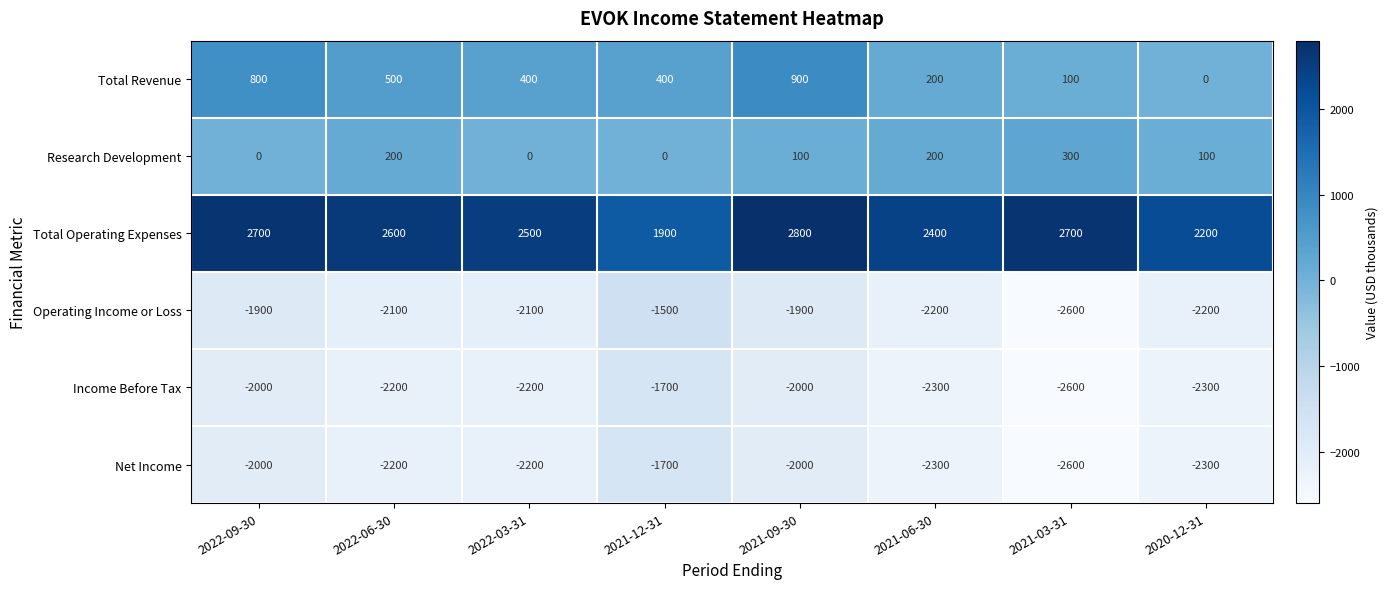

What is the total value across all series at 2022-03-31?

-3600